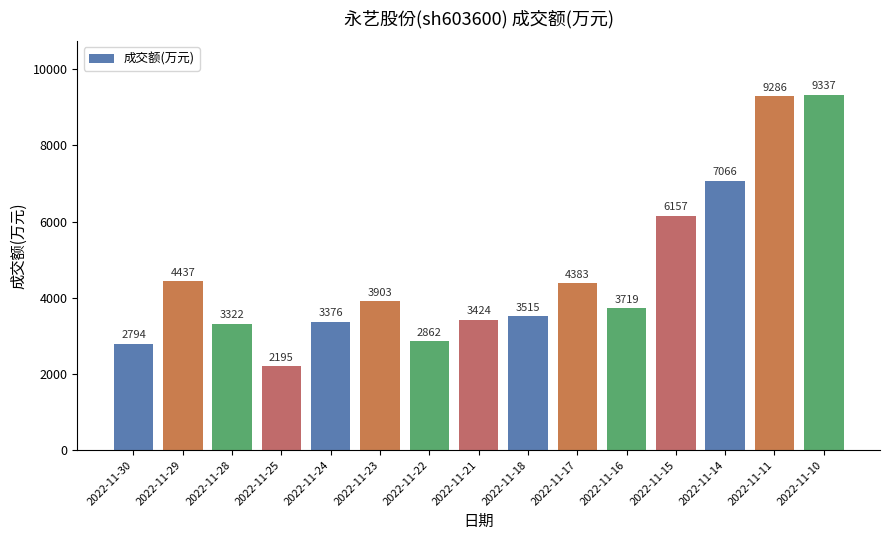

Reading left to right, list all the values displayed in this chart.

2022-11-30=2794	2022-11-29=4437	2022-11-28=3322	2022-11-25=2195	2022-11-24=3376	2022-11-23=3903	2022-11-22=2862	2022-11-21=3424	2022-11-18=3515	2022-11-17=4383	2022-11-16=3719	2022-11-15=6157	2022-11-14=7066	2022-11-11=9286	2022-11-10=9337